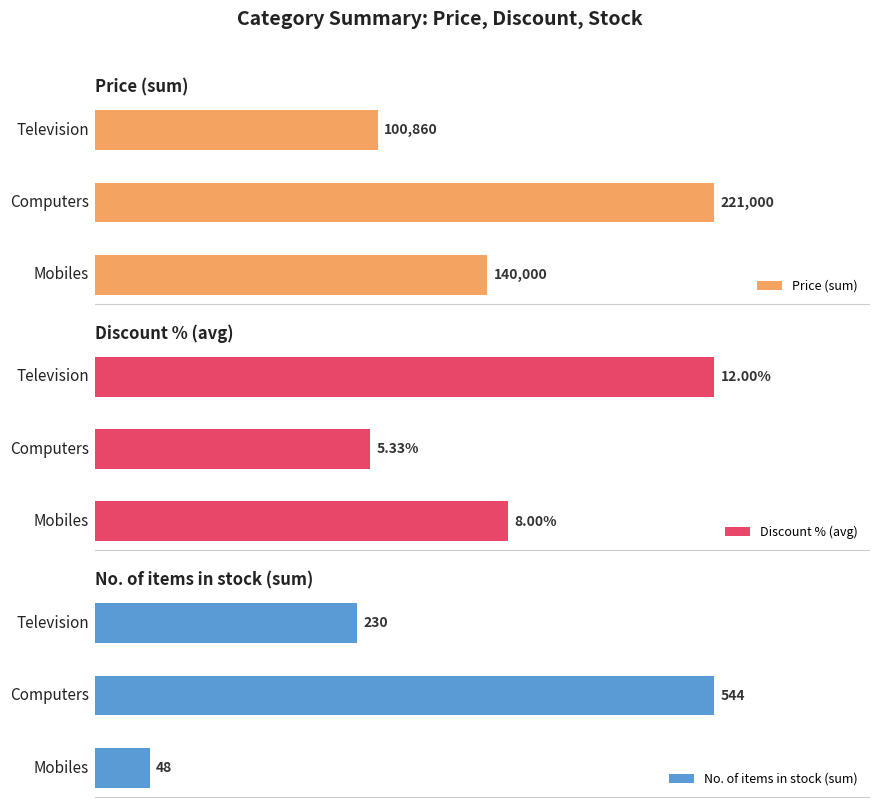

What is the difference between the highest and lowest values at 50000?

220994.7